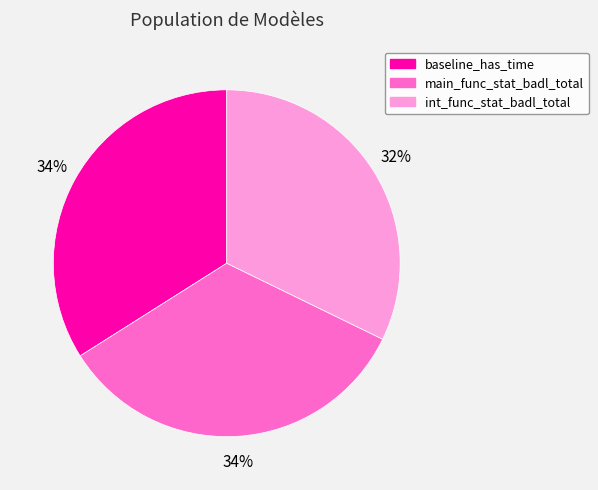

Do baseline_has_time and int_func_stat_badl_total together represent more than half of the pie?

Yes